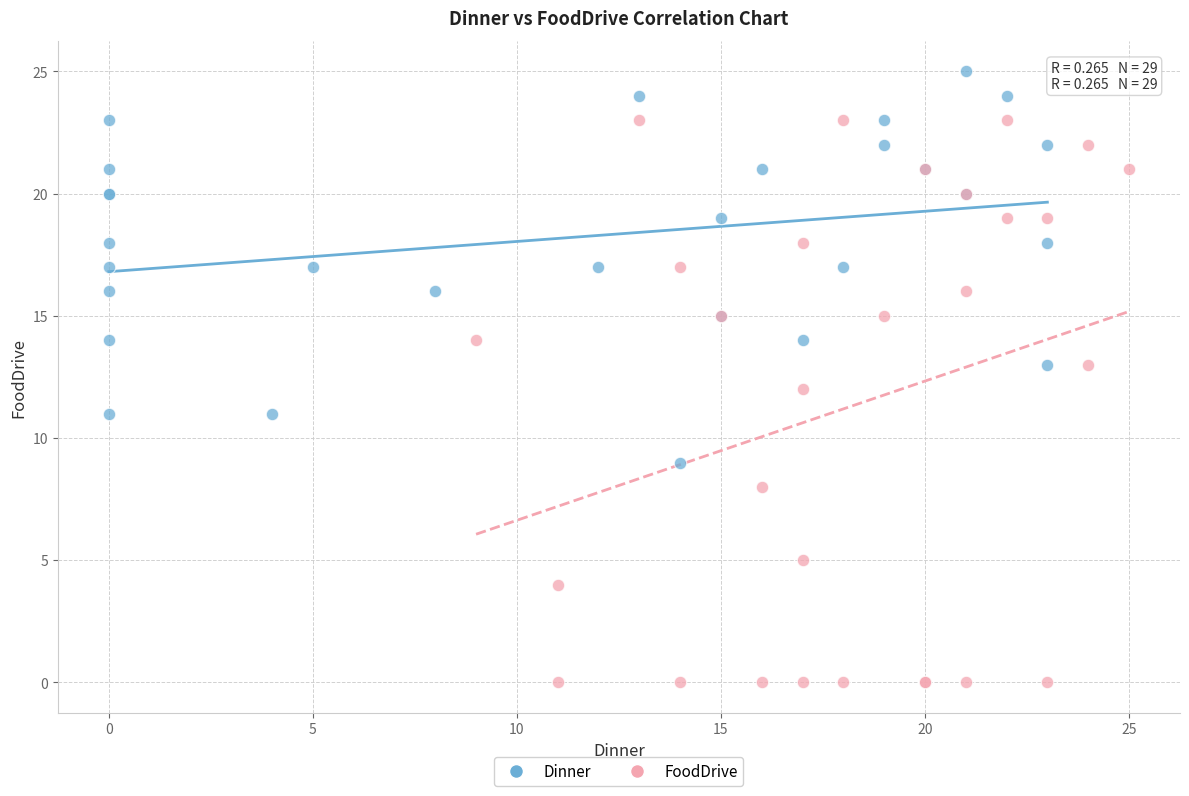

What are all the series names shown in the legend?

Dinner, FoodDrive